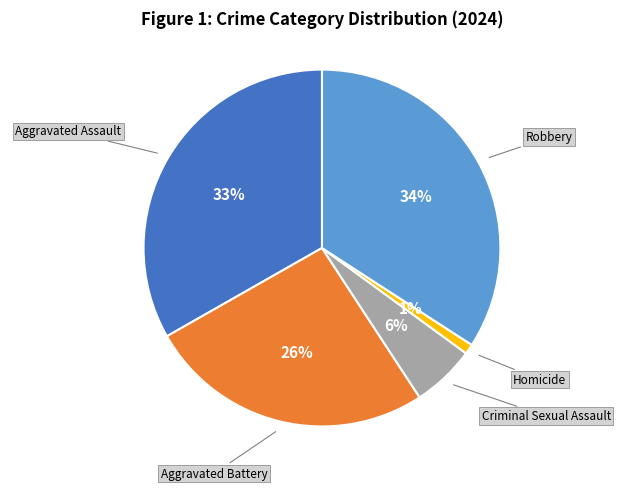

Is there a majority slice in this chart?

No